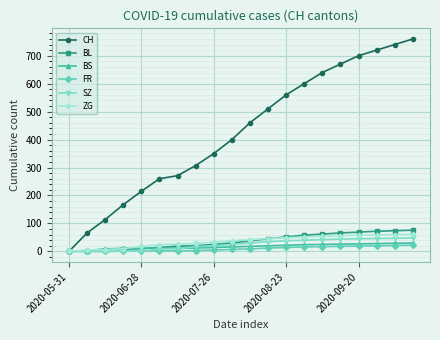

List the series in order of their peak value, lowest first.

FR, BS, SZ, ZG, BL, CH